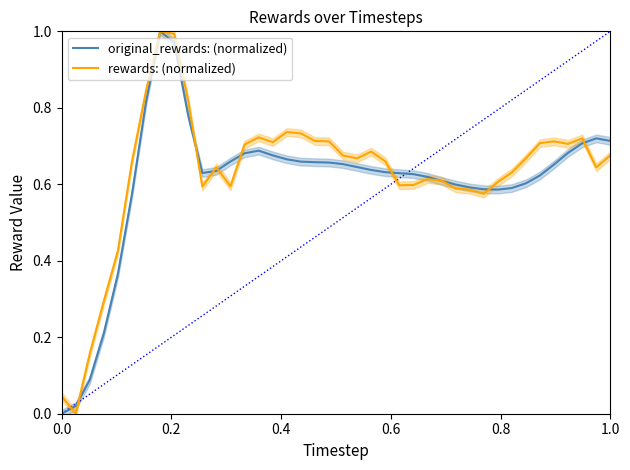

What is the difference between the maximum and minimum values in the rewards: (normalized) series?

1.0